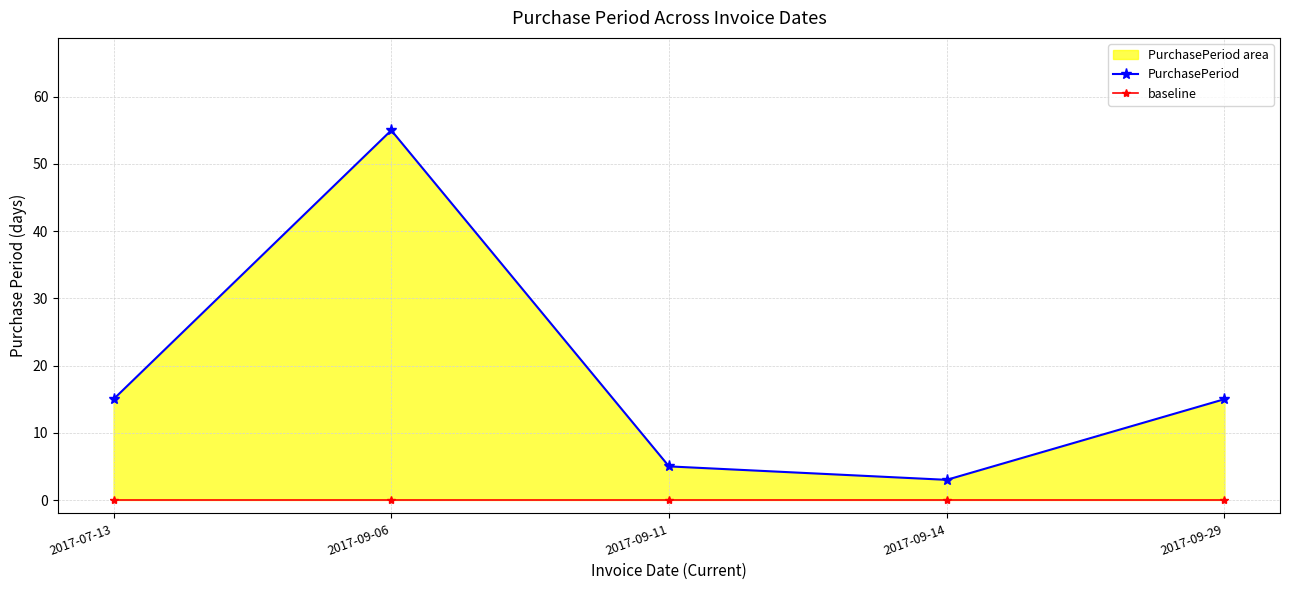

True or false: PurchasePeriod and baseline intersect in this chart.

False